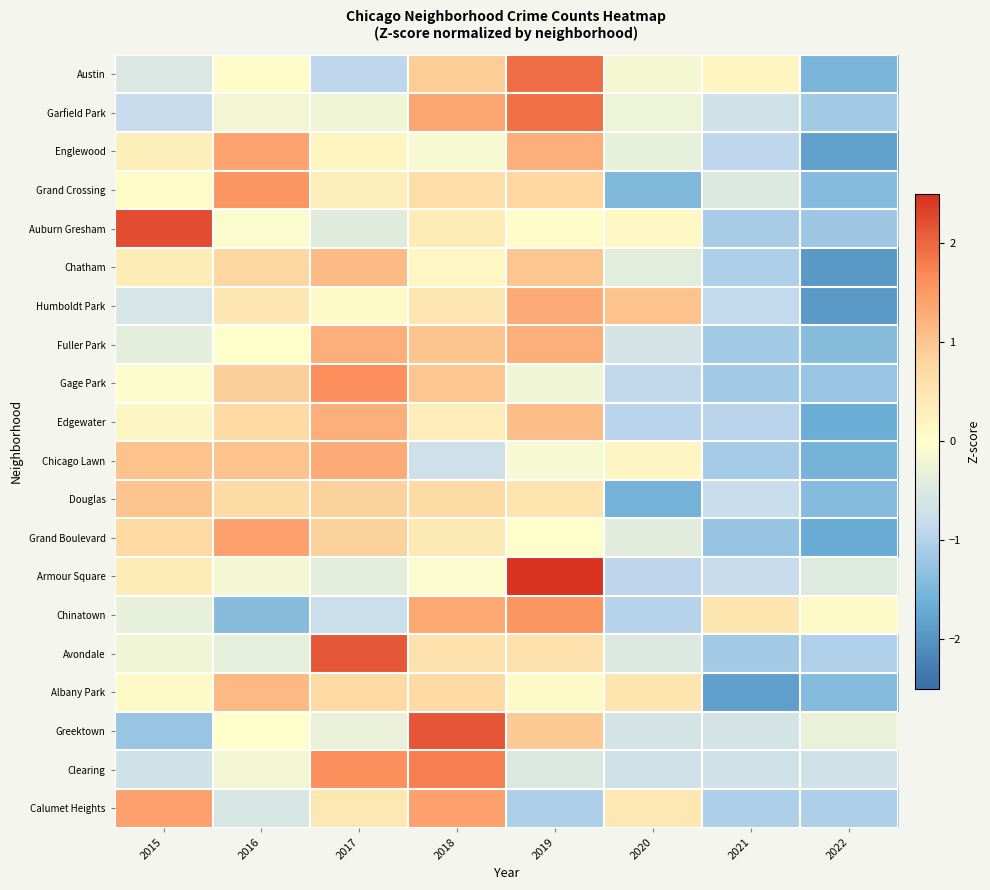

Reading left to right, list all the values displayed in this chart.

Austin: 2015=-0.5	2016=0.0	2017=-0.9	2018=0.9	2019=1.9	2020=-0.1	2021=0.2	2022=-1.5
Garfield Park: 2015=-0.8	2016=-0.2	2017=-0.2	2018=1.4	2019=1.9	2020=-0.2	2021=-0.7	2022=-1.1
Englewood: 2015=0.3	2016=1.4	2017=0.2	2018=-0.1	2019=1.3	2020=-0.3	2021=-0.9	2022=-1.8
Grand Crossing: 2015=0.1	2016=1.6	2017=0.3	2018=0.6	2019=0.8	2020=-1.5	2021=-0.5	2022=-1.4
Auburn Gresham: 2015=2.2	2016=-0.0	2017=-0.4	2018=0.4	2019=0.0	2020=0.1	2021=-1.1	2022=-1.2
Chatham: 2015=0.4	2016=0.8	2017=1.1	2018=0.1	2019=1.0	2020=-0.4	2021=-1.0	2022=-1.9
Humboldt Park: 2015=-0.6	2016=0.5	2017=0.1	2018=0.5	2019=1.3	2020=1.0	2021=-0.9	2022=-1.9
Fuller Park: 2015=-0.4	2016=0.0	2017=1.3	2018=1.0	2019=1.3	2020=-0.6	2021=-1.1	2022=-1.4
Gage Park: 2015=-0.0	2016=0.9	2017=1.6	2018=1.0	2019=-0.2	2020=-0.9	2021=-1.1	2022=-1.2
Edgewater: 2015=0.2	2016=0.7	2017=1.3	2018=0.3	2019=1.1	2020=-0.9	2021=-0.9	2022=-1.7
Chicago Lawn: 2015=1.0	2016=1.0	2017=1.3	2018=-0.7	2019=-0.1	2020=0.2	2021=-1.1	2022=-1.6
Douglas: 2015=1.0	2016=0.7	2017=0.8	2018=0.7	2019=0.5	2020=-1.6	2021=-0.8	2022=-1.4
Grand Boulevard: 2015=0.7	2016=1.4	2017=0.8	2018=0.4	2019=0.0	2020=-0.4	2021=-1.3	2022=-1.7
Armour Square: 2015=0.4	2016=-0.2	2017=-0.4	2018=-0.1	2019=2.5	2020=-0.9	2021=-0.8	2022=-0.5
Chinatown: 2015=-0.3	2016=-1.4	2017=-0.8	2018=1.3	2019=1.5	2020=-1.0	2021=0.5	2022=0.1
Avondale: 2015=-0.2	2016=-0.4	2017=2.1	2018=0.6	2019=0.6	2020=-0.5	2021=-1.2	2022=-1.0
Albany Park: 2015=0.1	2016=1.1	2017=0.7	2018=0.7	2019=0.1	2020=0.5	2021=-1.8	2022=-1.4
Greektown: 2015=-1.2	2016=0.0	2017=-0.3	2018=2.2	2019=0.9	2020=-0.6	2021=-0.6	2022=-0.3
Clearing: 2015=-0.7	2016=-0.2	2017=1.6	2018=1.8	2019=-0.5	2020=-0.7	2021=-0.7	2022=-0.7
Calumet Heights: 2015=1.4	2016=-0.6	2017=0.4	2018=1.4	2019=-1.0	2020=0.4	2021=-1.0	2022=-1.0